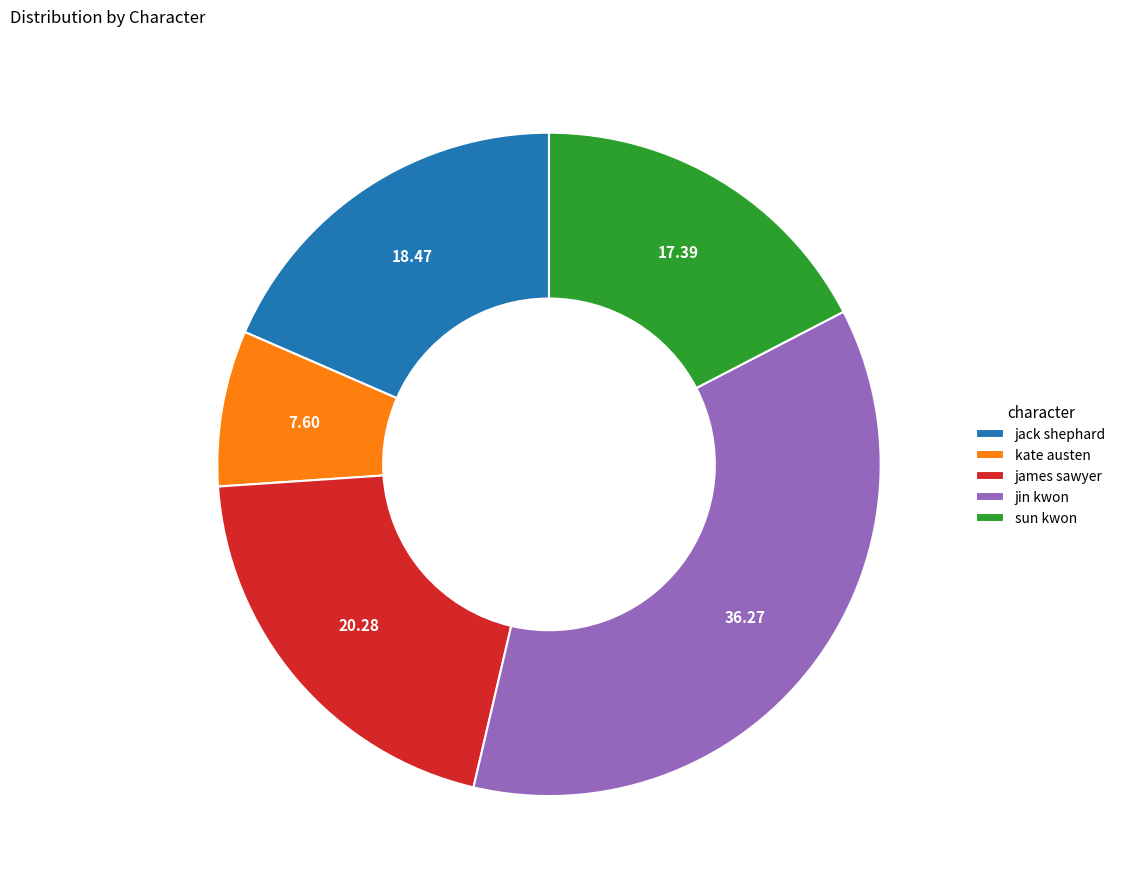

True or false: james sawyer accounts for 20% of the total.

True